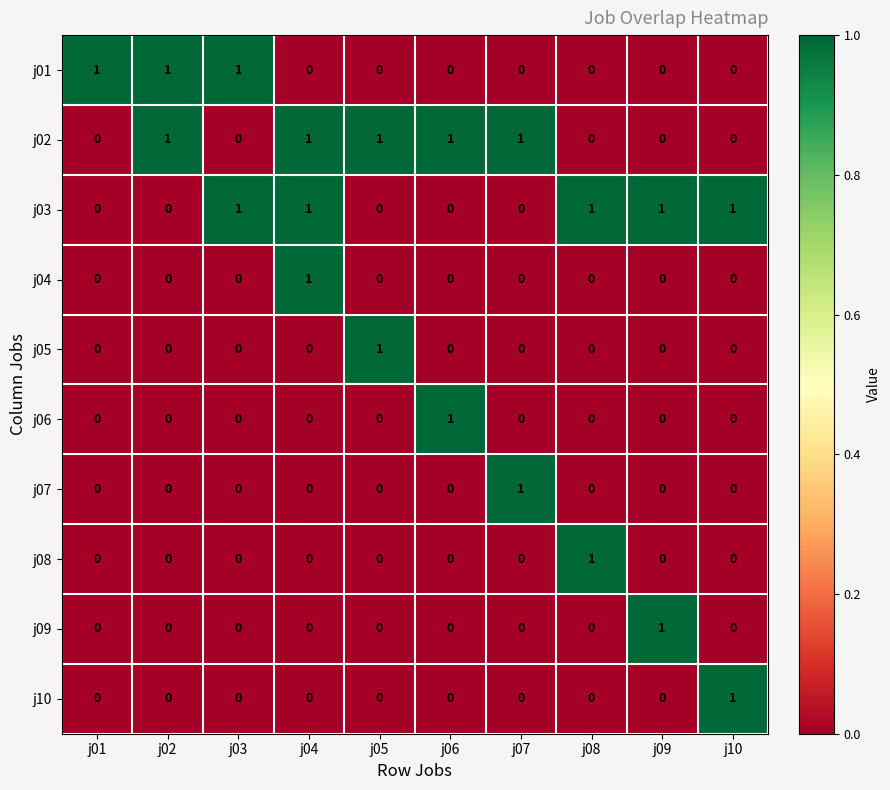

At which category is the sum across all series the highest?

j04